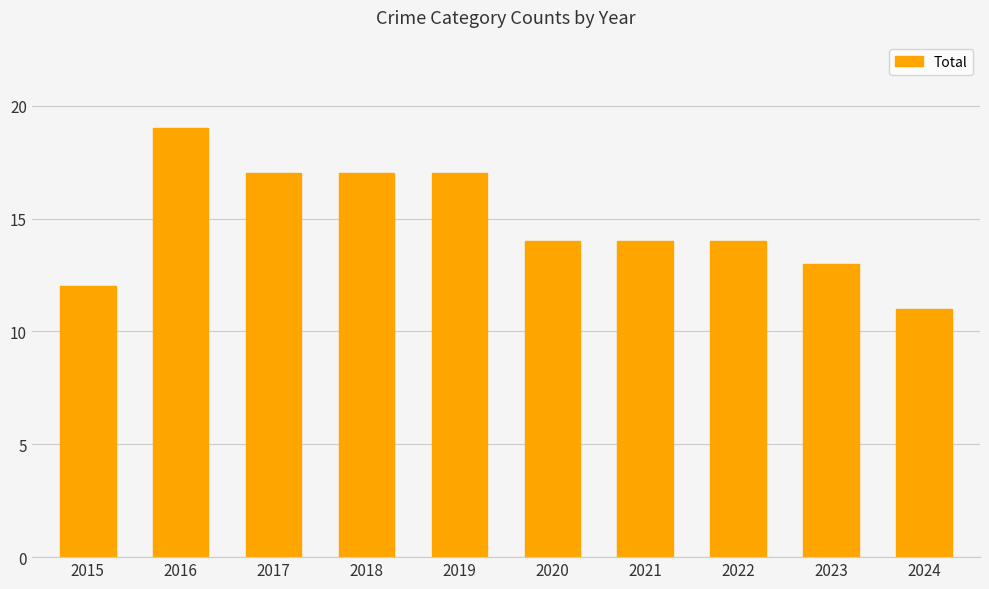

What is the average value?

15